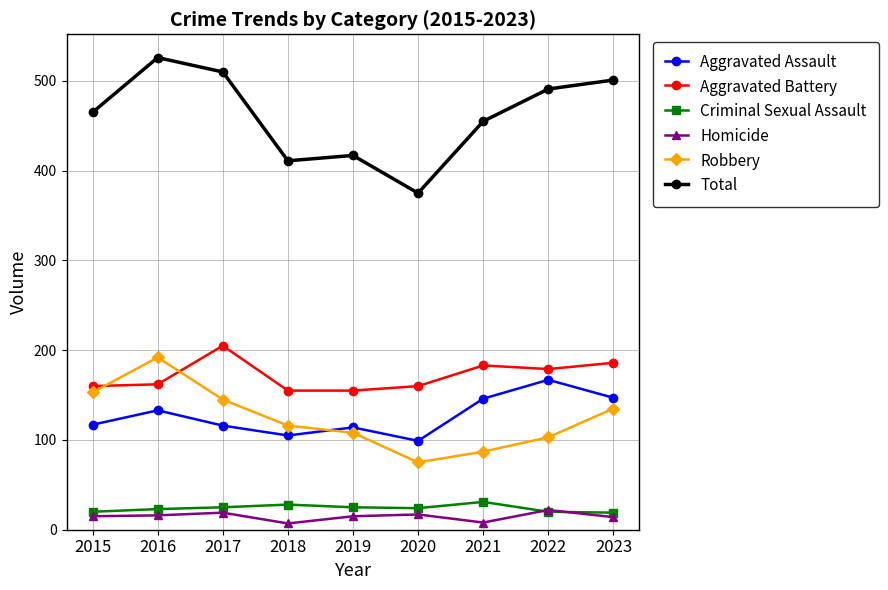

How many lines are shown in the chart?

6